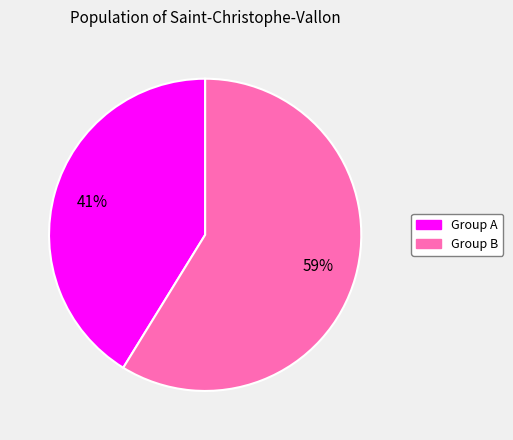

How many segments does this pie chart have?

2